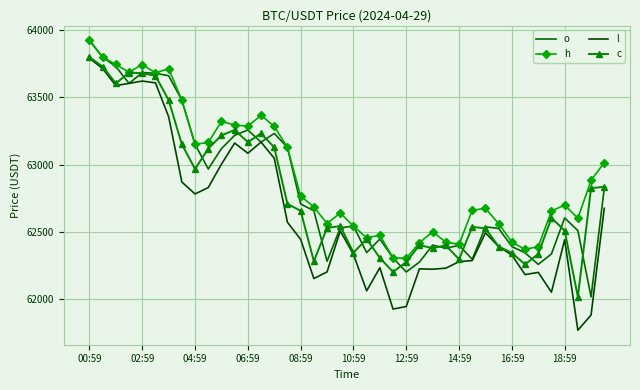

Where does the o series first go above 62602?

00:59